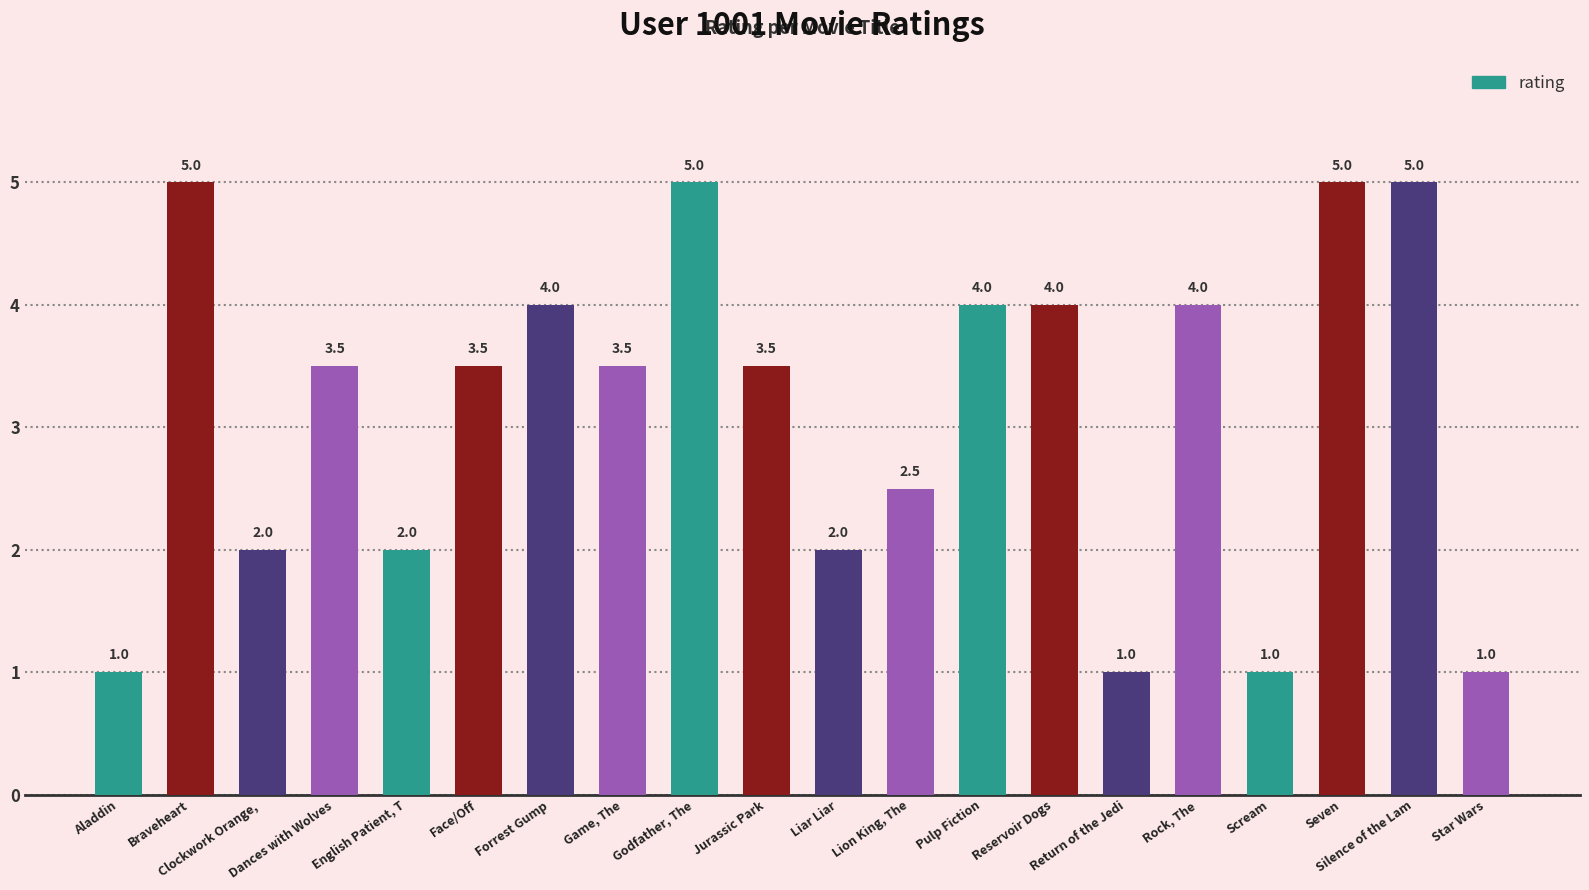

What is the value of the 6th bar from the left?

3.5